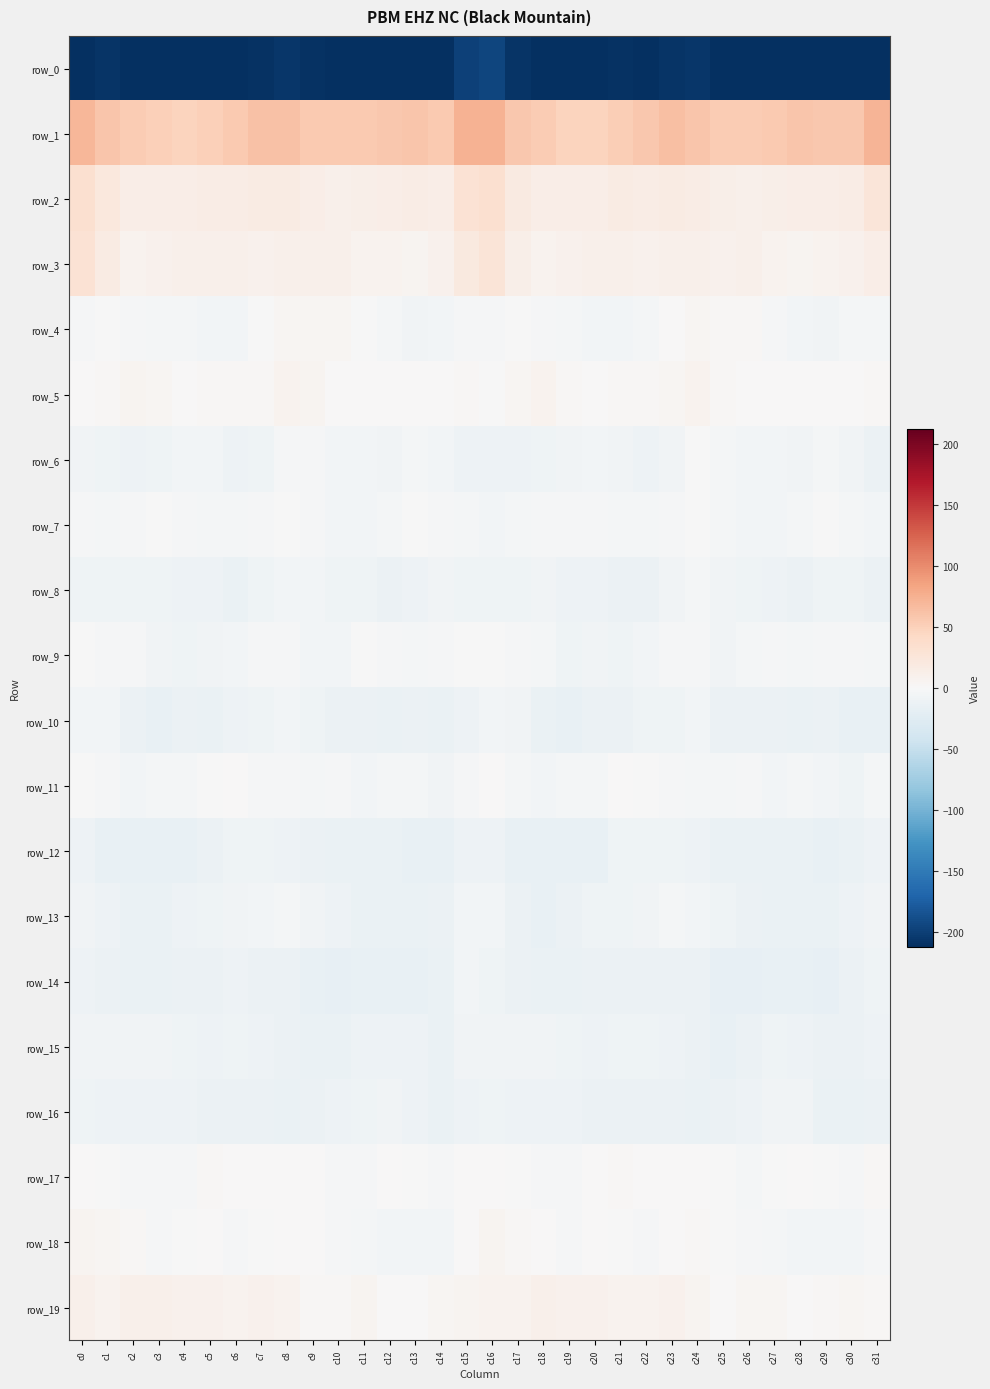

Which category has the lowest value across all series?

c0